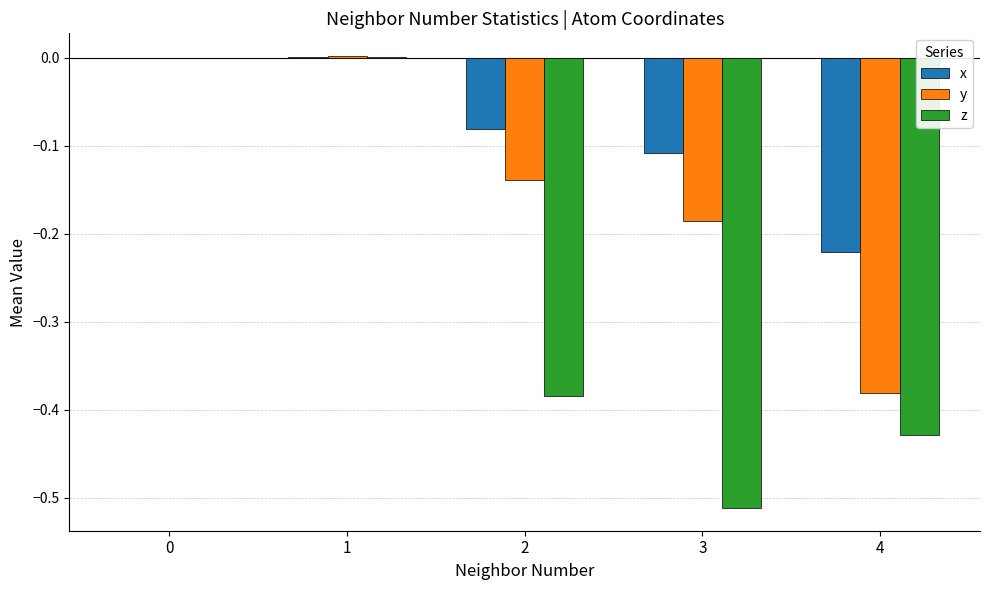

Count the number of data series in this chart.

3